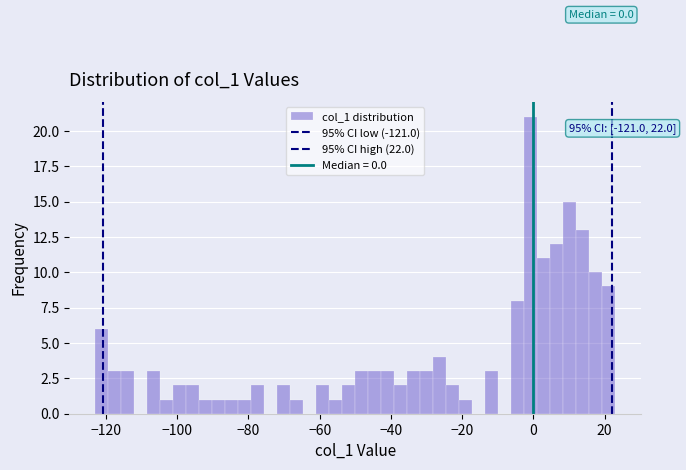

Around what value on the x-axis is the tallest bar? Give the approximate position of its centre, as read against the axis.

0